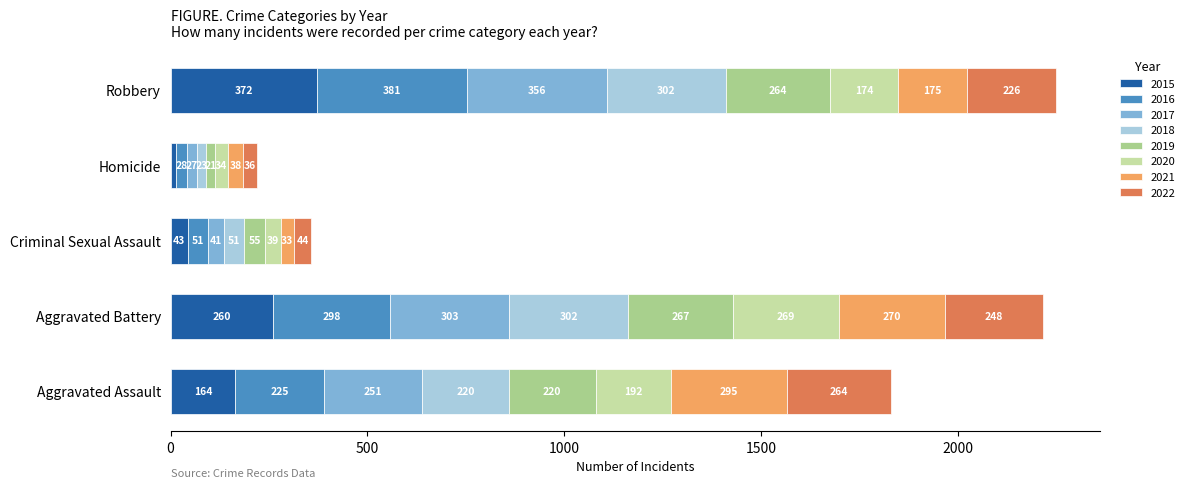

What is the highest value of the 2015 series?

372